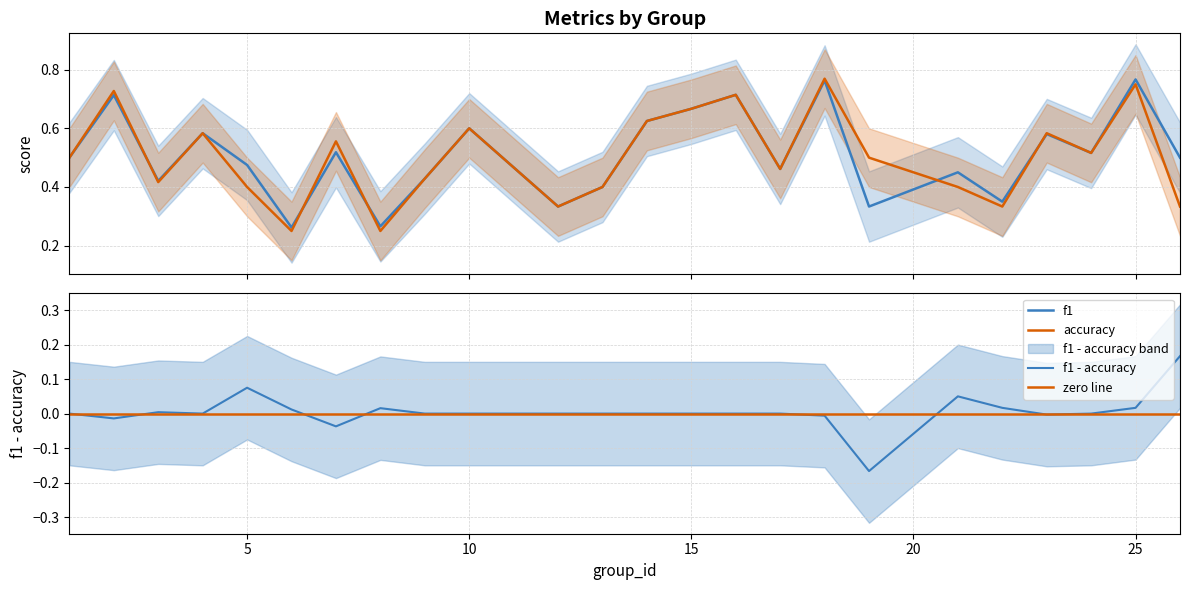

Which series has the largest total across all categories?

f1